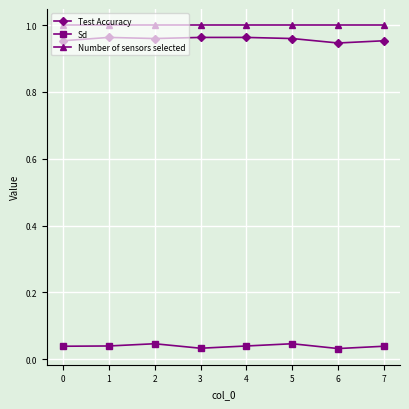

Is it true that Test Accuracy equals 1.0 at 2?

True